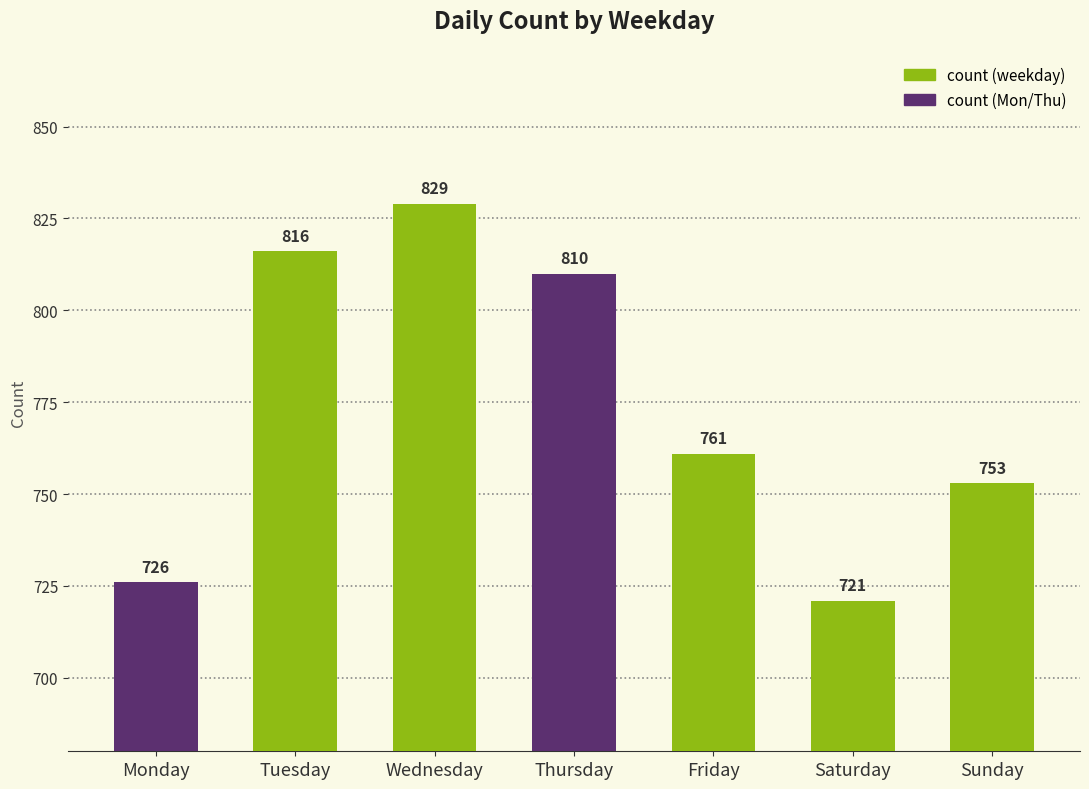

Reading left to right, what are all the values shown in this chart?

Monday=726	Tuesday=816	Wednesday=829	Thursday=810	Friday=761	Saturday=721	Sunday=753